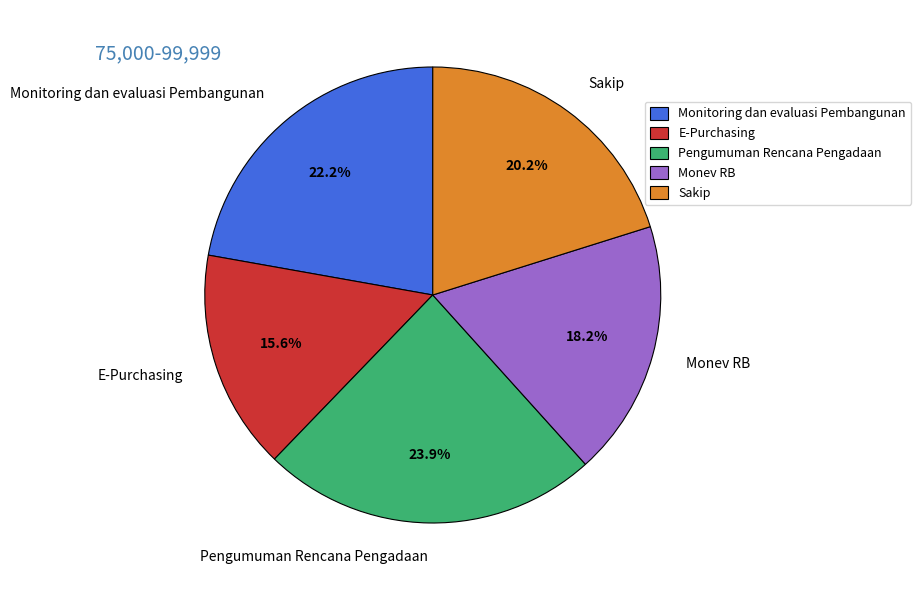

What is the smallest slice in the pie chart?

E-Purchasing